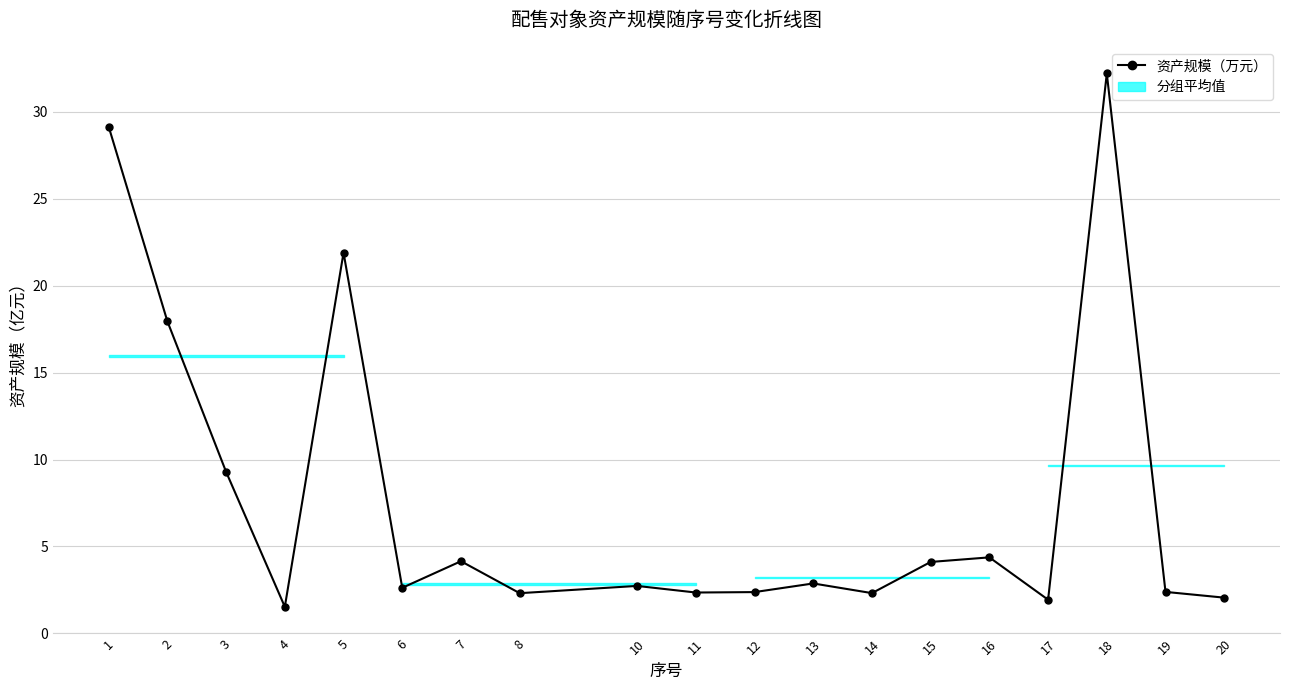

What is the value of the 11th point from the left?

2.4